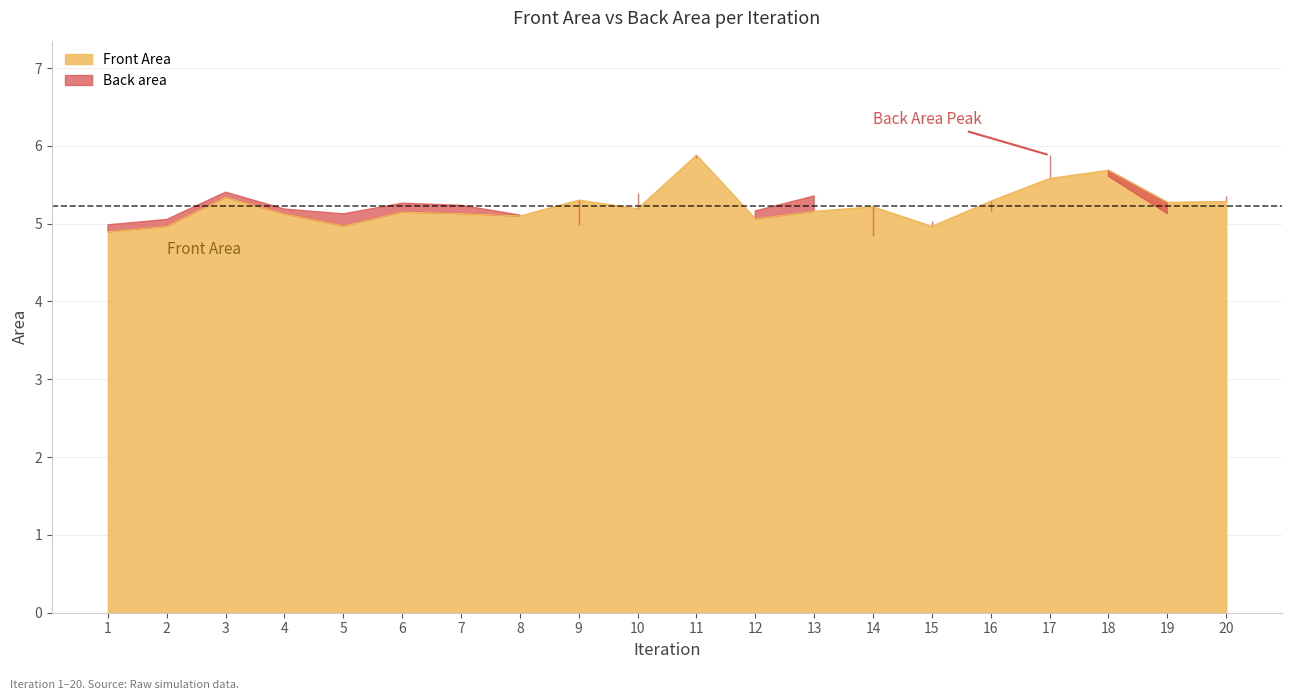

Rank the categories by value from highest to lowest.

11, 18, 17, 3, 9, 16, 20, 19, 14, 10, 13, 6, 7, 4, 8, 12, 5, 15, 2, 1